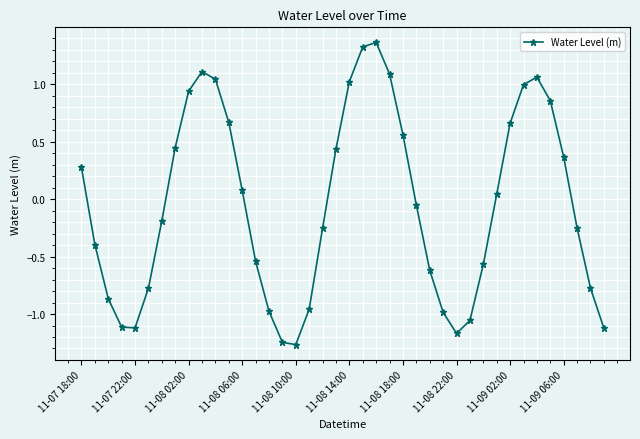

What is the difference between the maximum and minimum values?

2.6